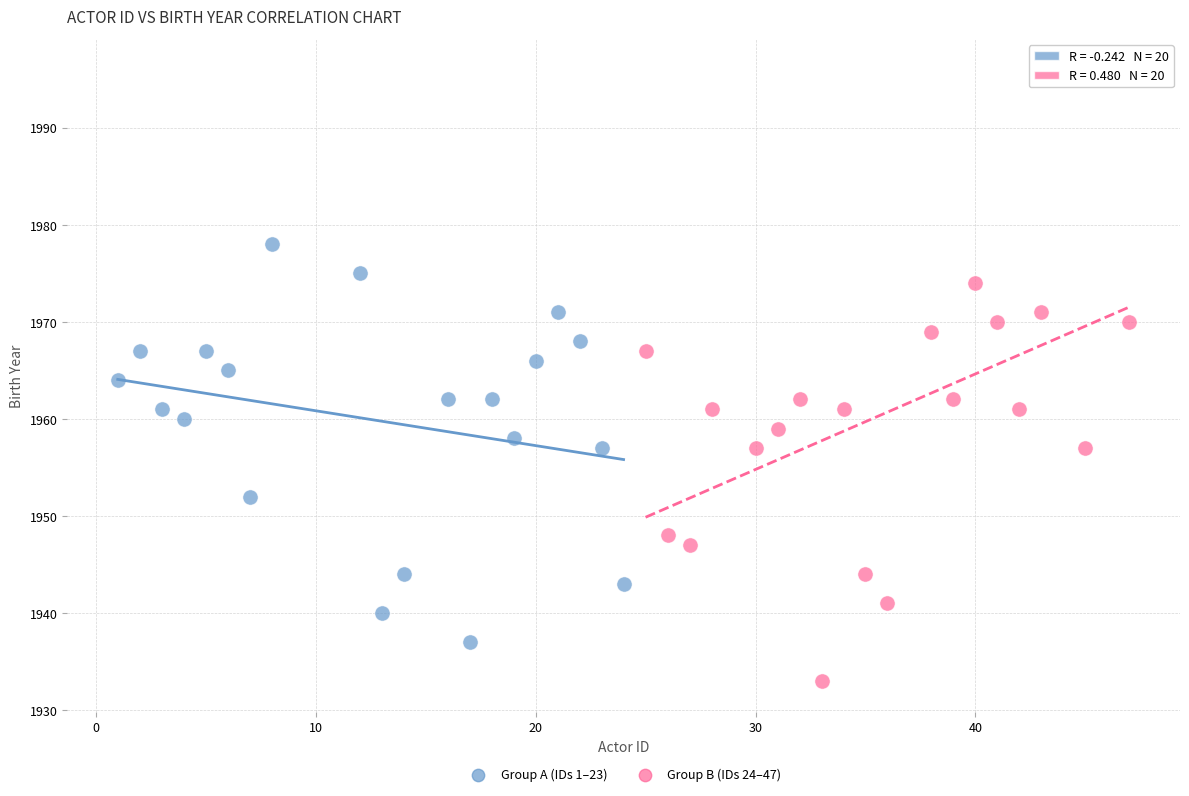

What are all the series names shown in the legend?

Group A (IDs 1–23), Group B (IDs 24–47)